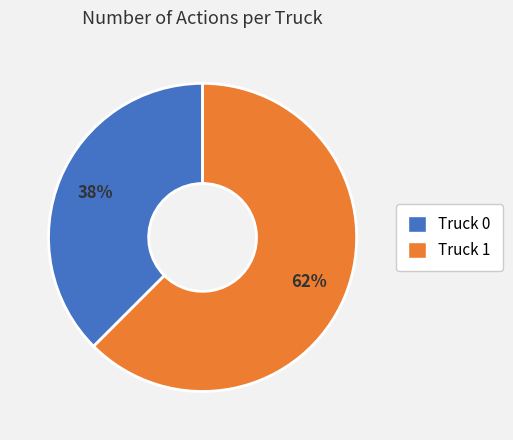

Which slice is the largest?

Truck 1